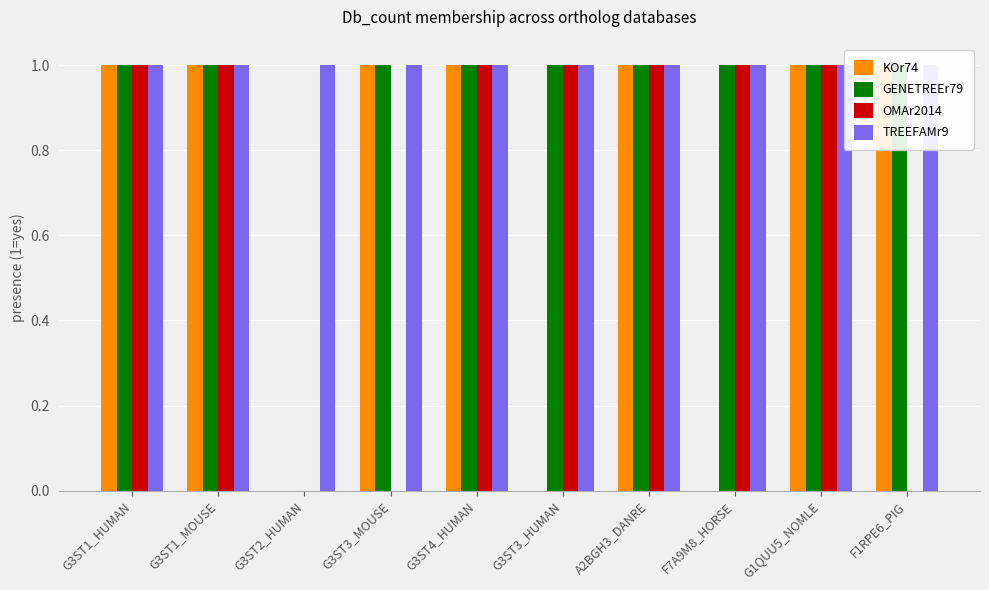

What is the sum of the TREEFAMr9 values at G3ST3_HUMAN and G3ST1_MOUSE?

2